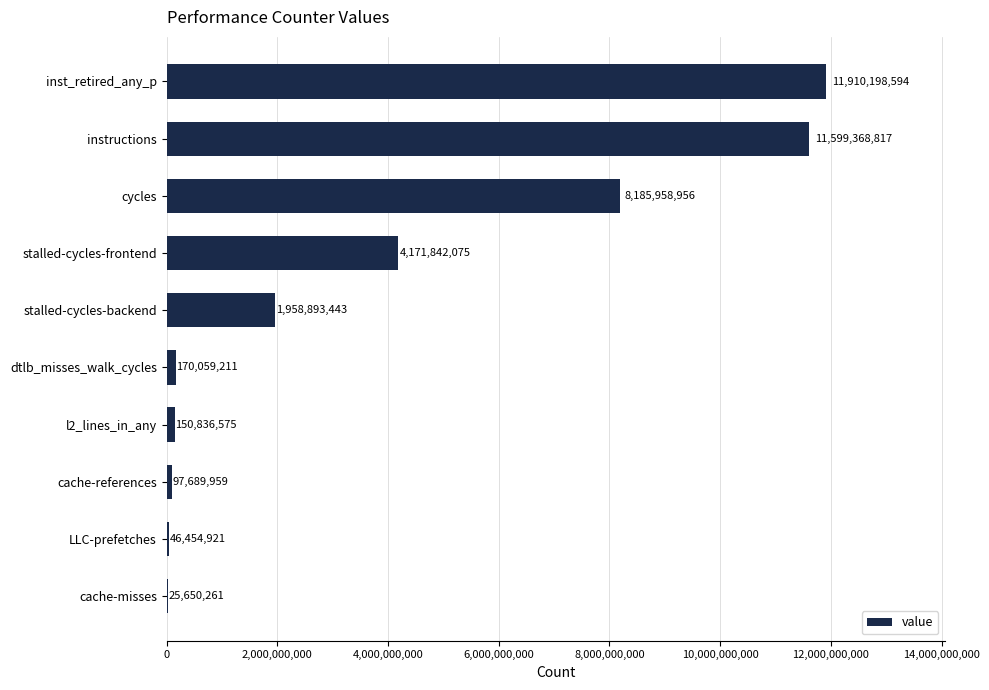

What is the sum of all values?

38316952812